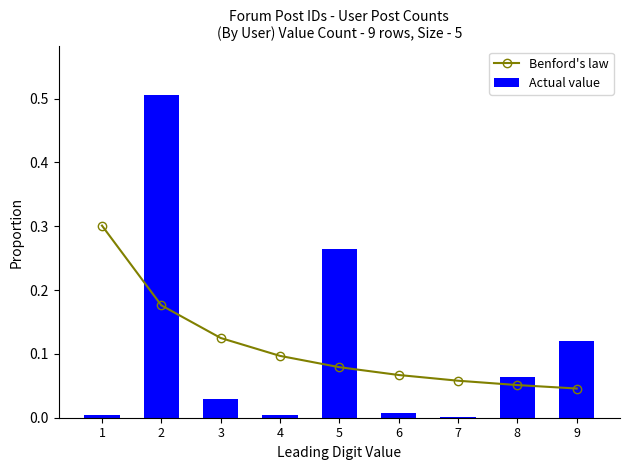

Which series has the largest range (max minus min)?

Actual value